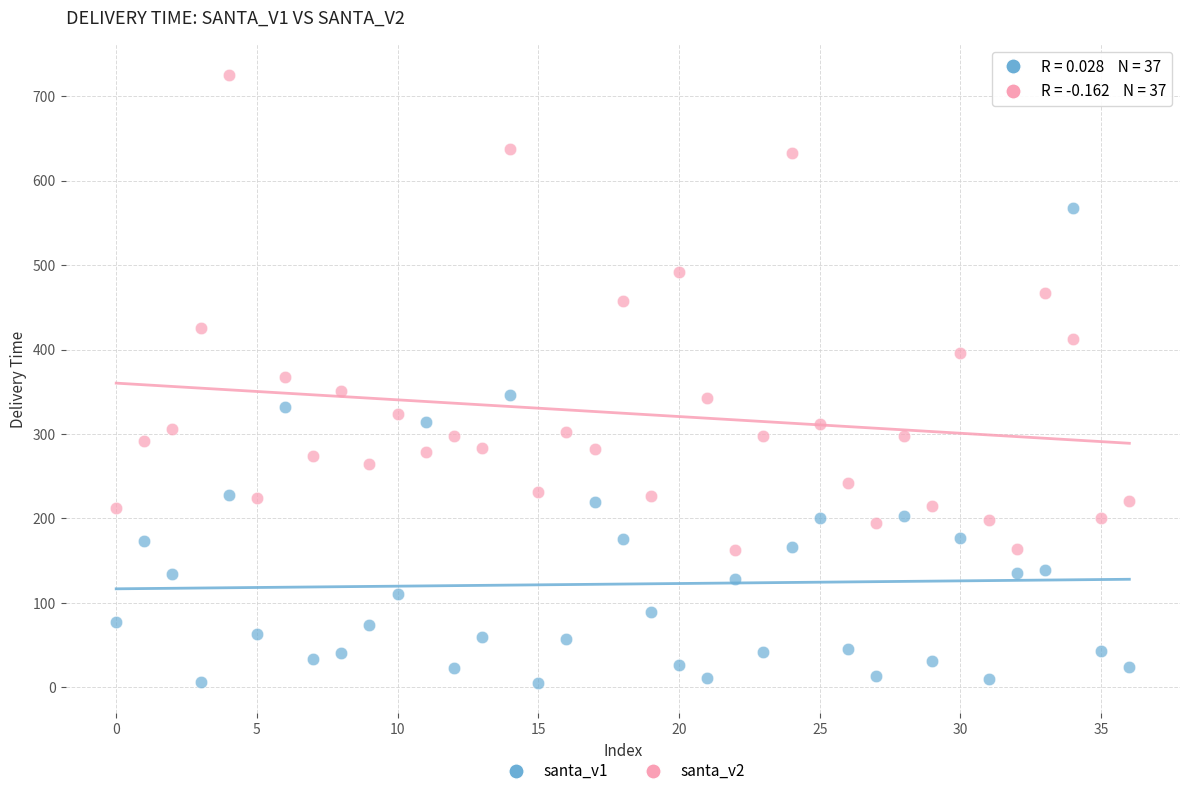

Across all data points, what is the range of Y values (max minus min)?

720.0